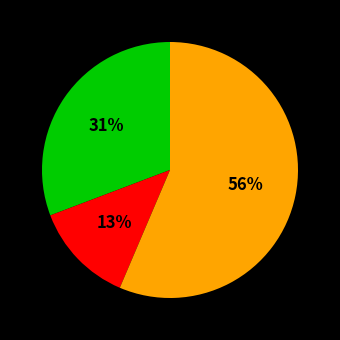

To the nearest percent, what is the average slice percentage?

33%